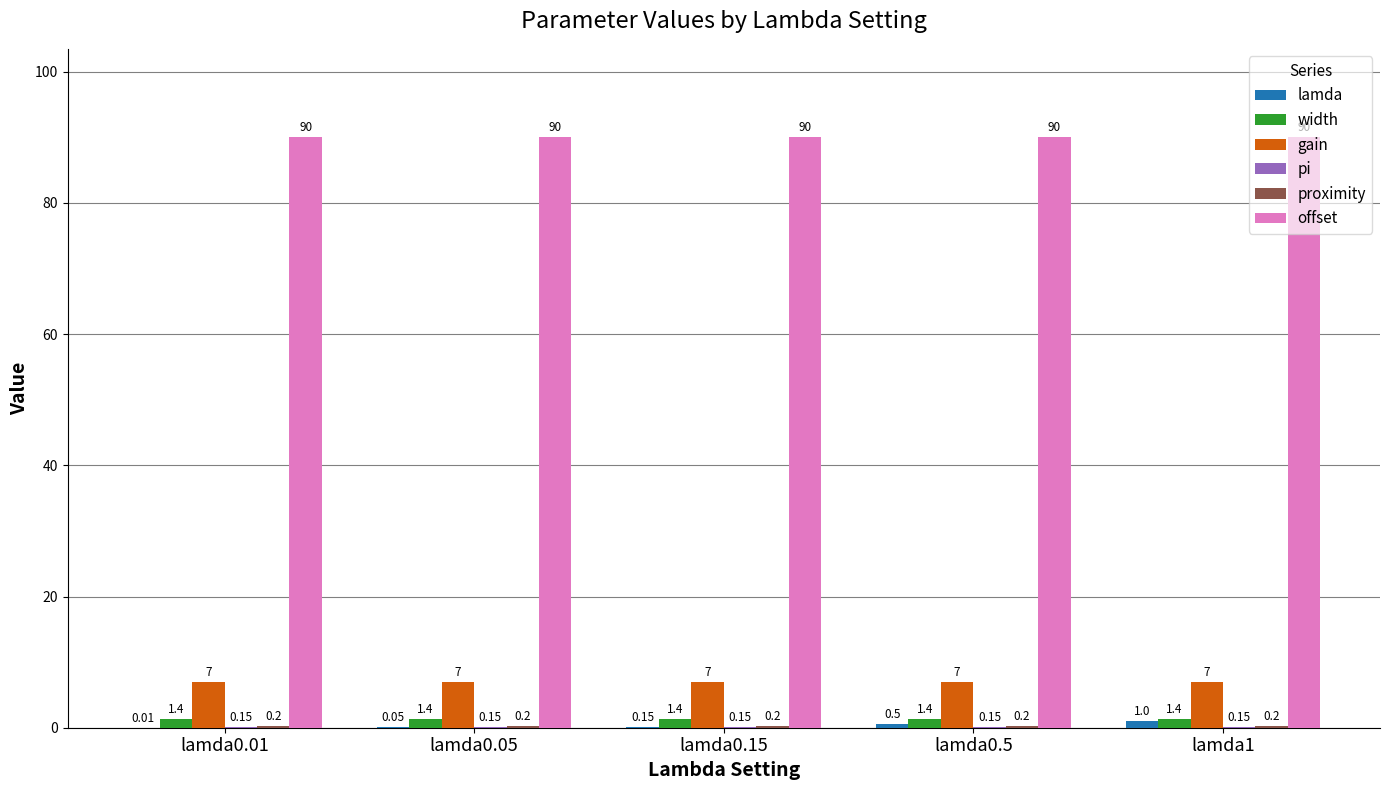

Which series has the largest total across all categories?

offset